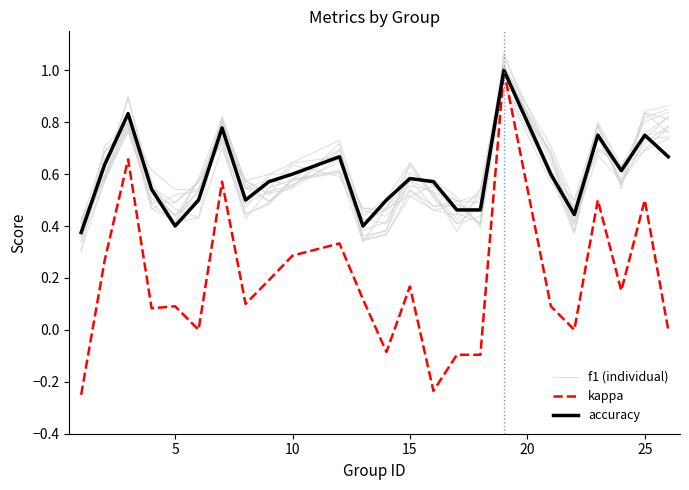

True or false: kappa and f1 (individual) intersect in this chart.

True